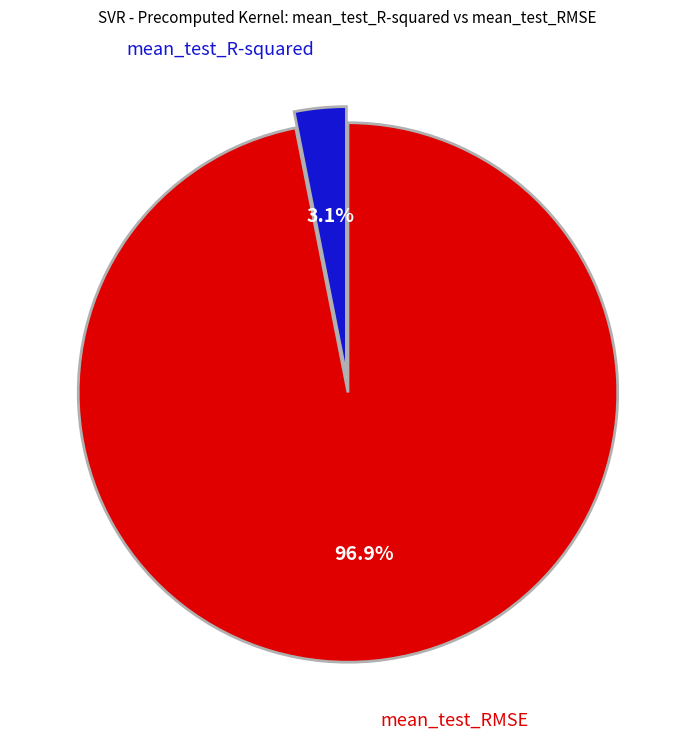

Is there any slice that represents more than half of the pie?

Yes